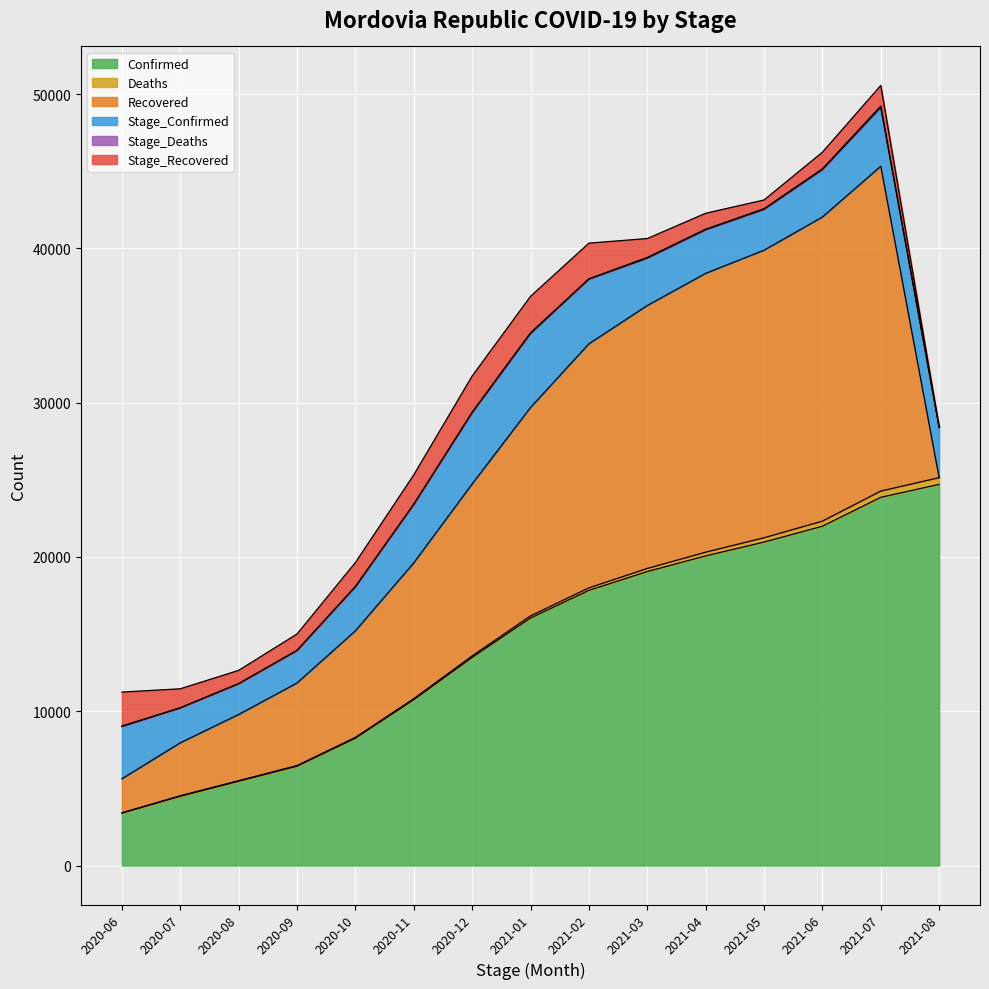

What are all the series names shown in the legend?

Confirmed, Deaths, Recovered, Stage_Confirmed, Stage_Deaths, Stage_Recovered